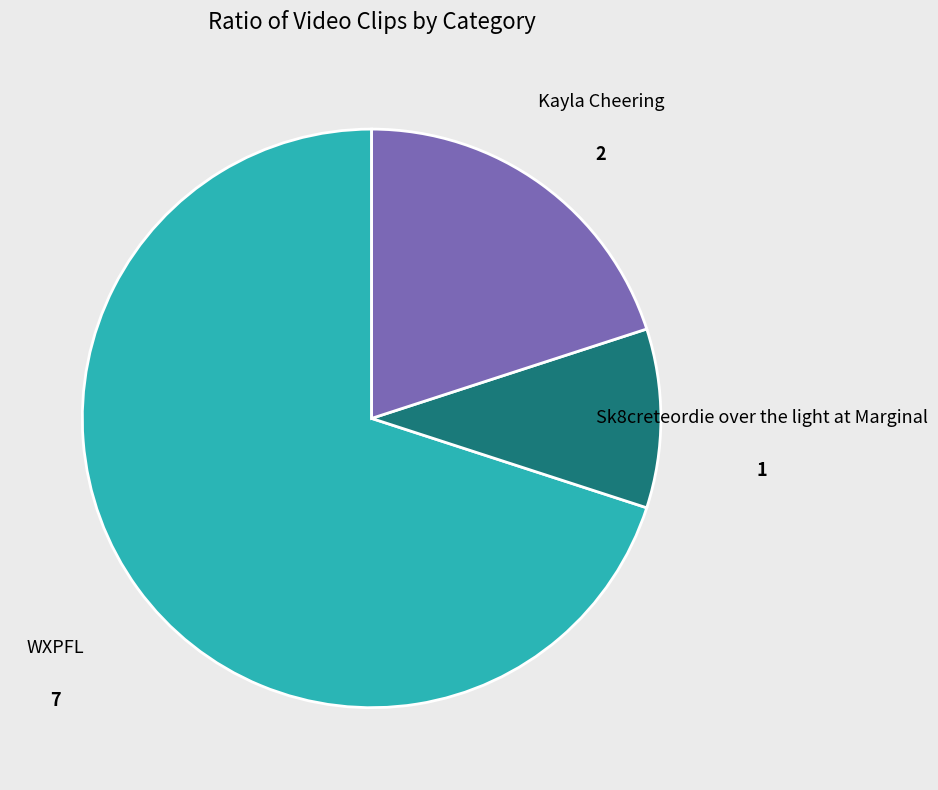

Rank the categories by value from highest to lowest.

WXPFL, Kayla Cheering, Sk8creteordie over the light at Marginal